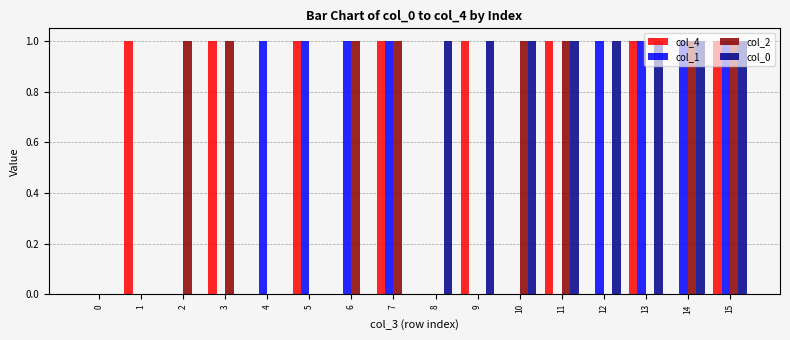

Reading right to left, what are all the values shown in this chart?

col_4: 1	0	1	0	1	0	1	0	1	0	1	0	1	0	1	0
col_1: 1	1	1	1	0	0	0	0	1	1	1	1	0	0	0	0
col_2: 1	1	0	0	1	1	0	0	1	1	0	0	1	1	0	0
col_0: 1	1	1	1	1	1	1	1	0	0	0	0	0	0	0	0